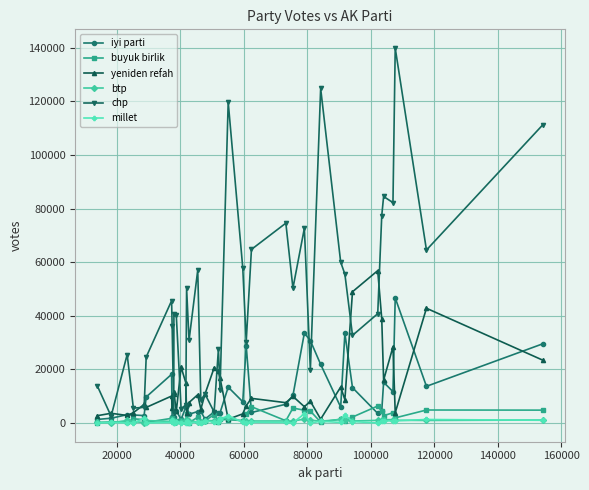

True or false: chp has more than 2 points higher than both neighbors.

True